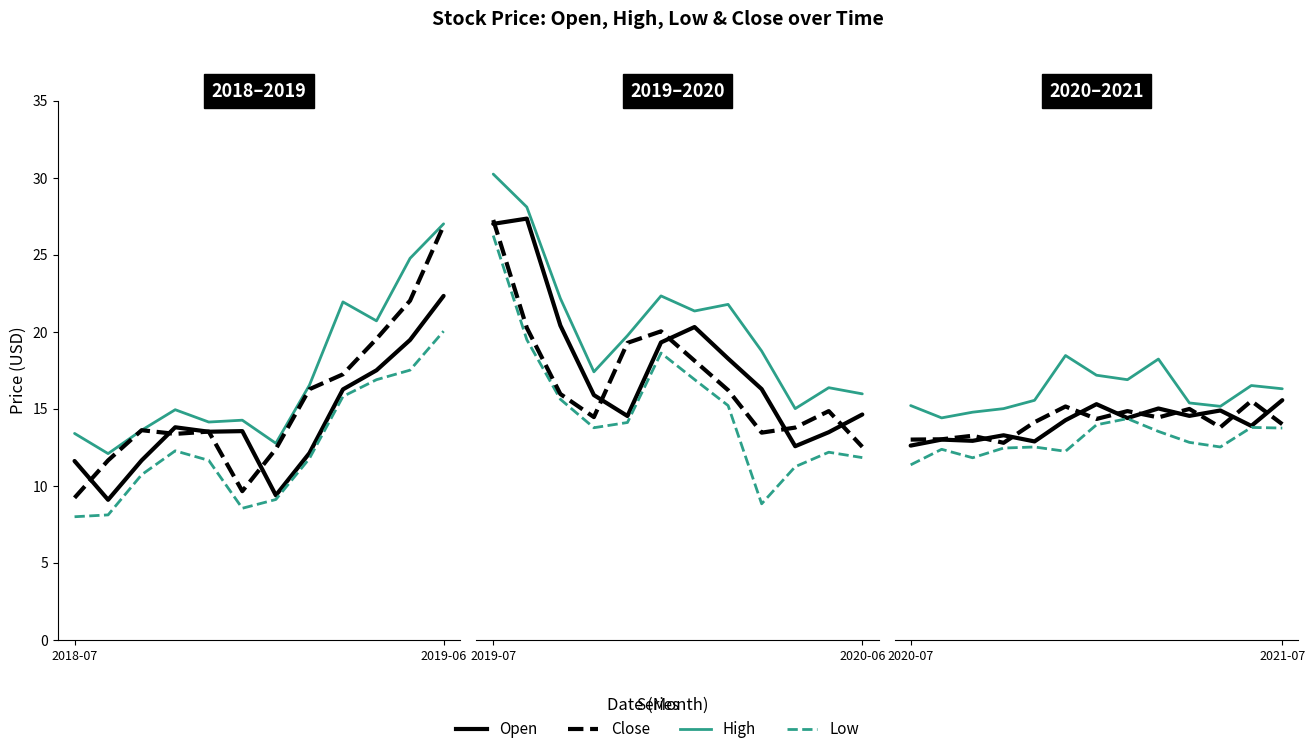

Count the number of categories in the chart.

13